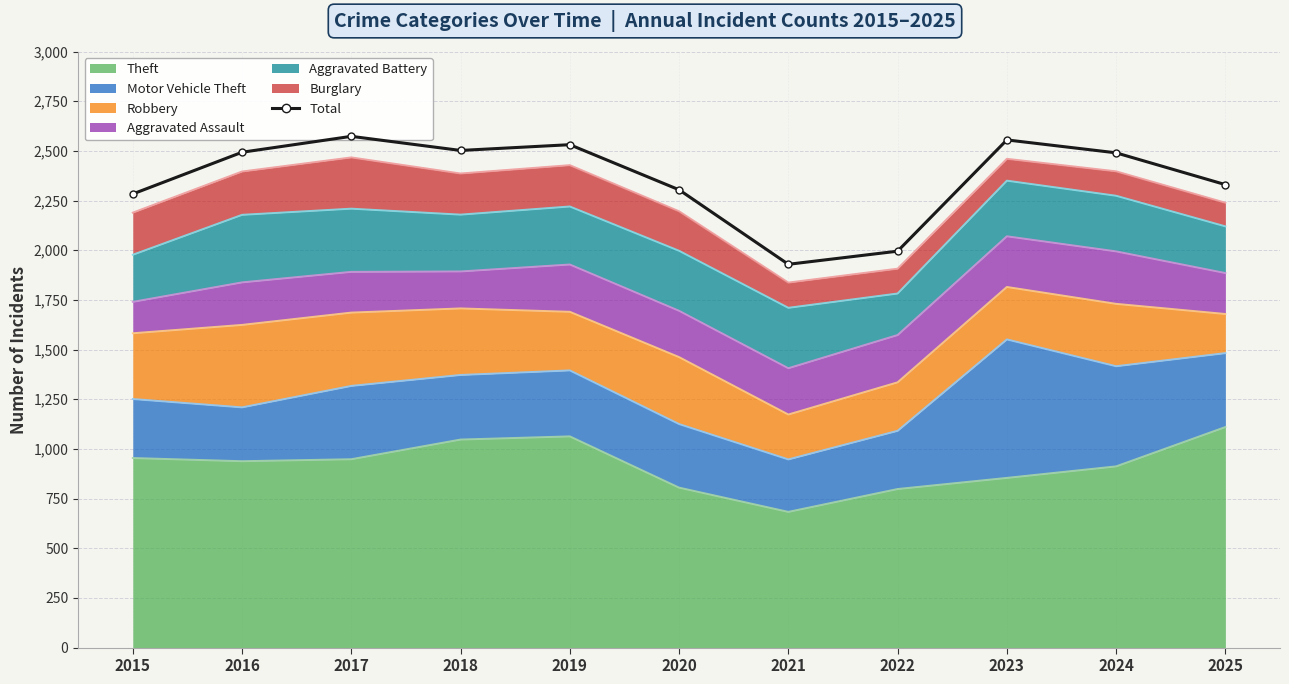

How many interior local peaks (higher than both neighbors) does the data have?

3